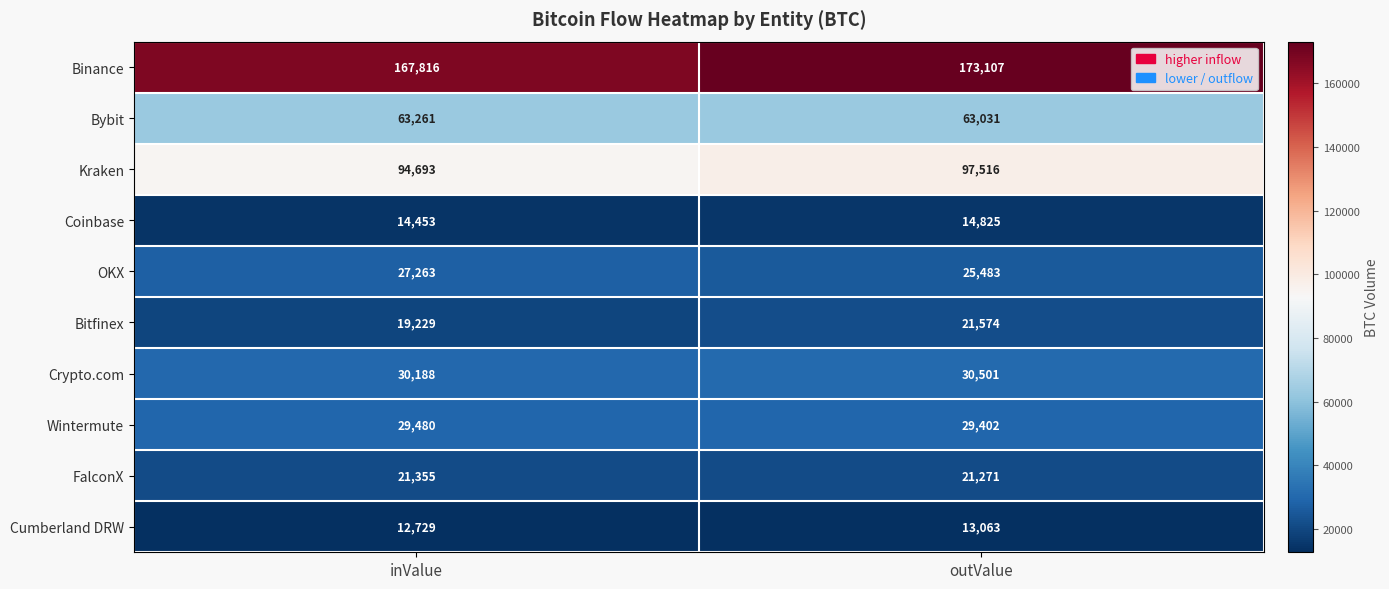

At which category is the sum across all series the highest?

outValue